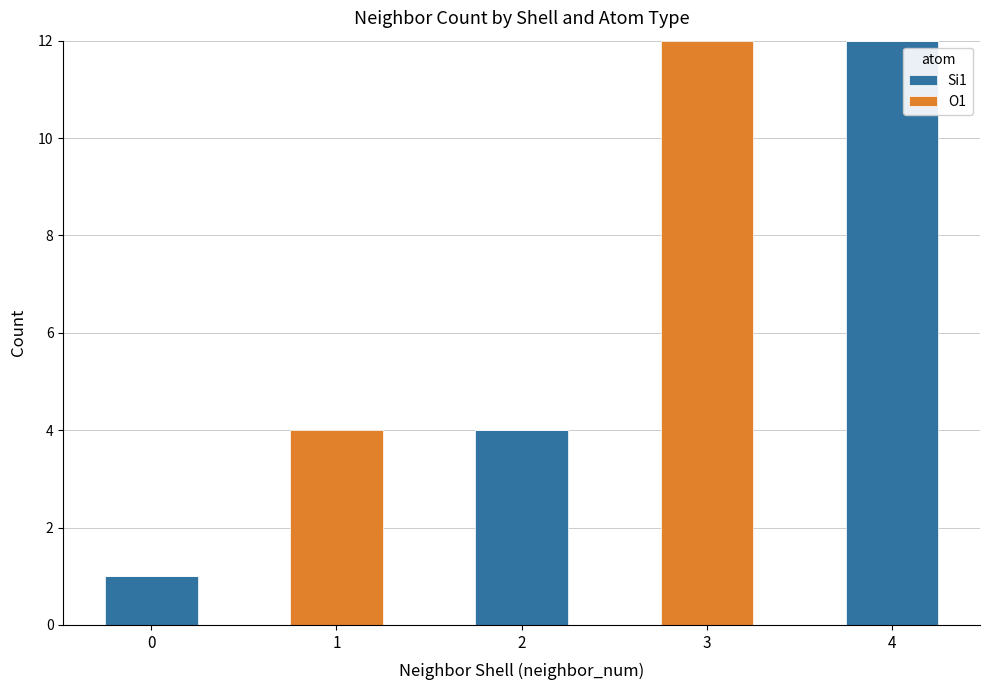

How many data points does each series have?

5